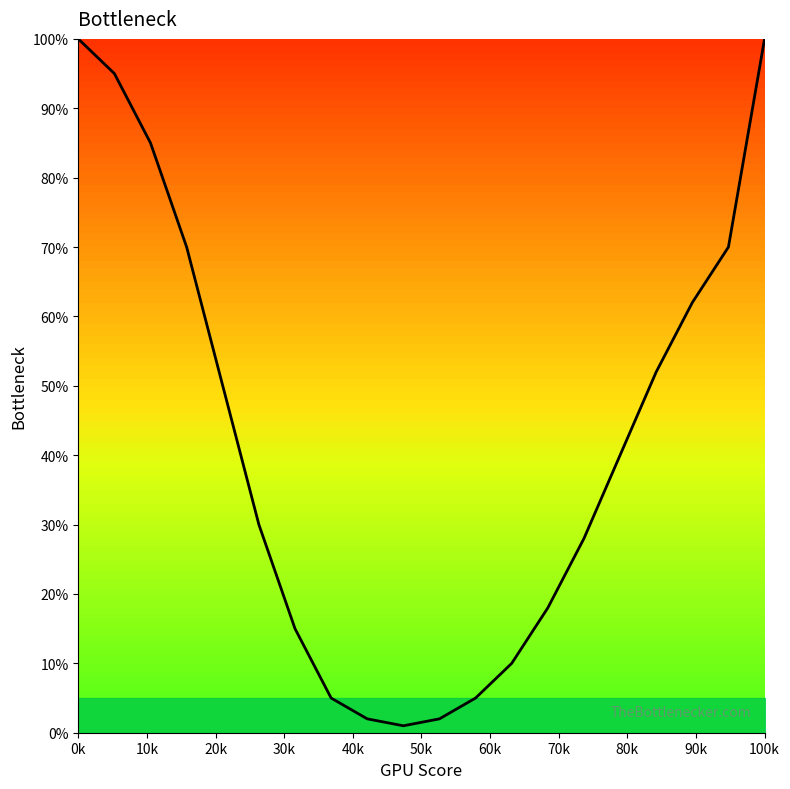

Is it true that the value at 17 is 23?

False